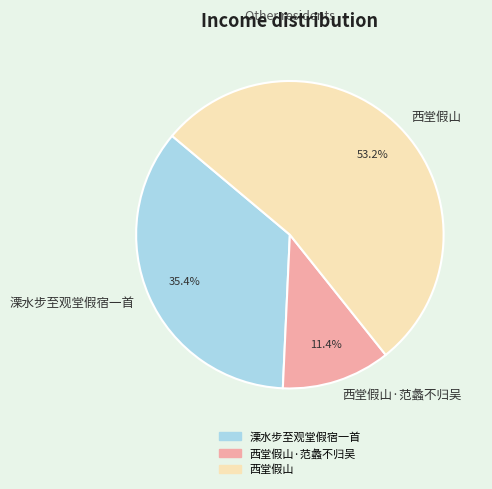

Which slice is the smallest?

西堂假山·范蠡不归吴